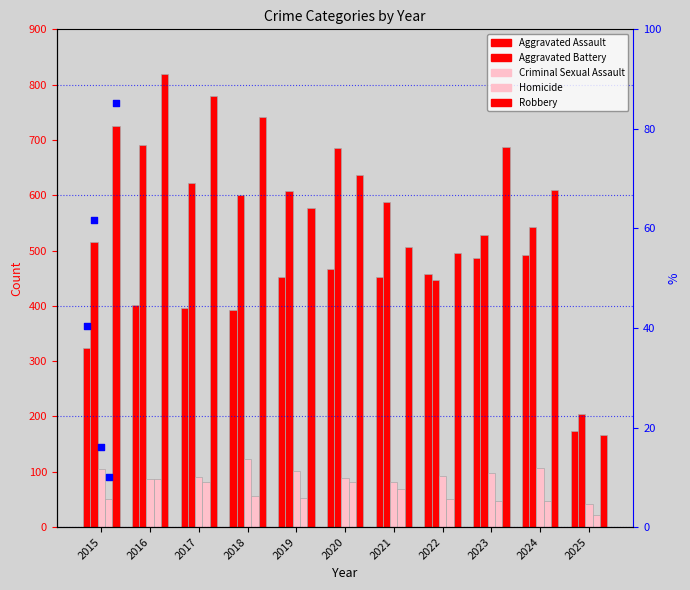

Which series has the largest Y range (max minus min)?

Robbery